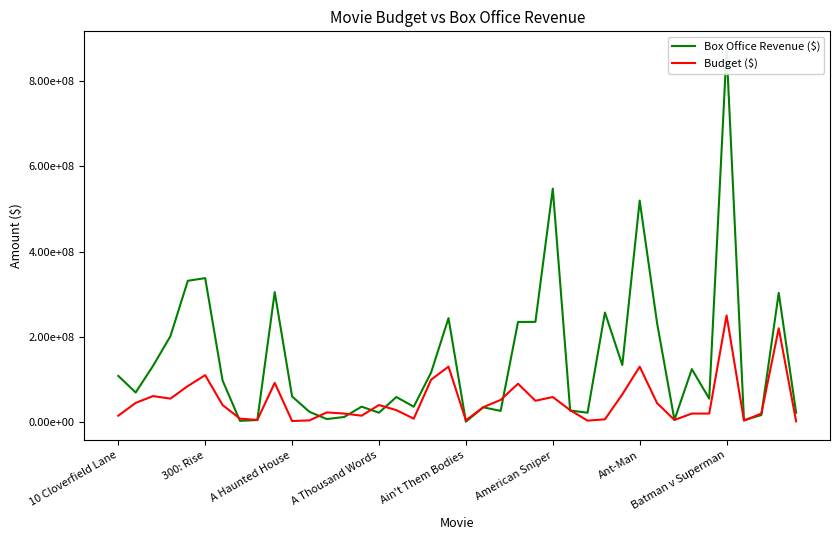

How many data points in Budget ($) are above 35000000?

19